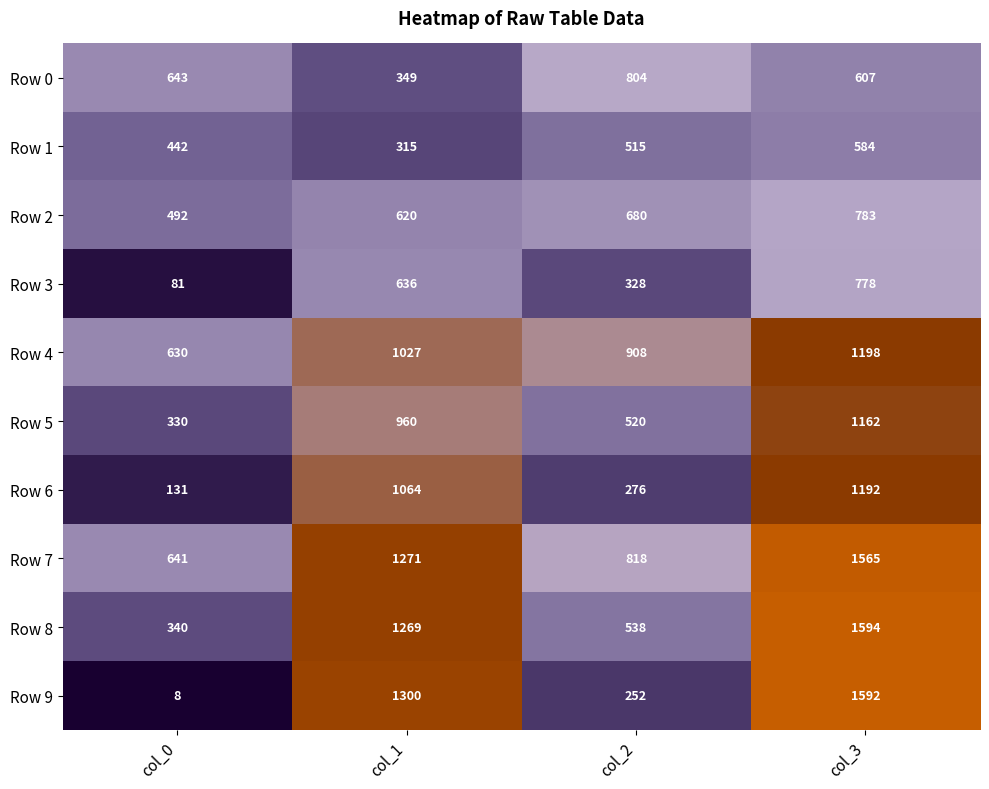

Which category has the highest value in the Row 5 series?

col_3